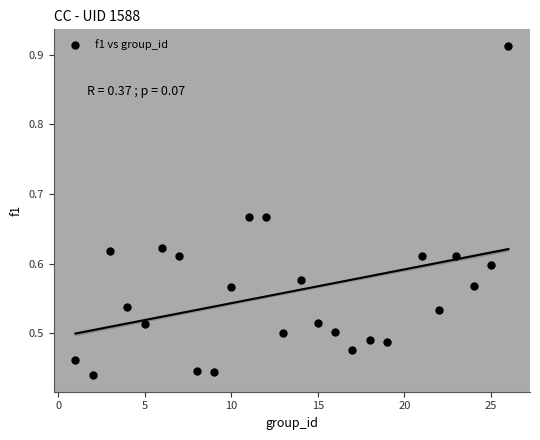

What is the range of X values (max minus min)?

25.0